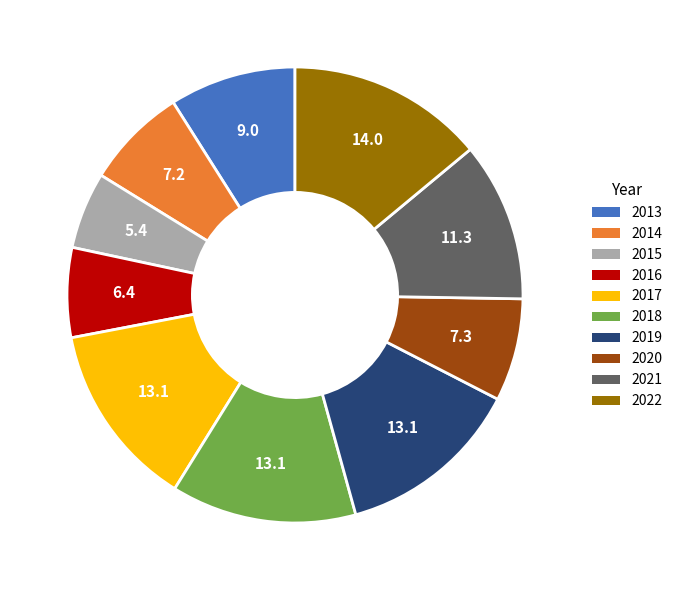

Which category has the smallest portion of the pie?

2015